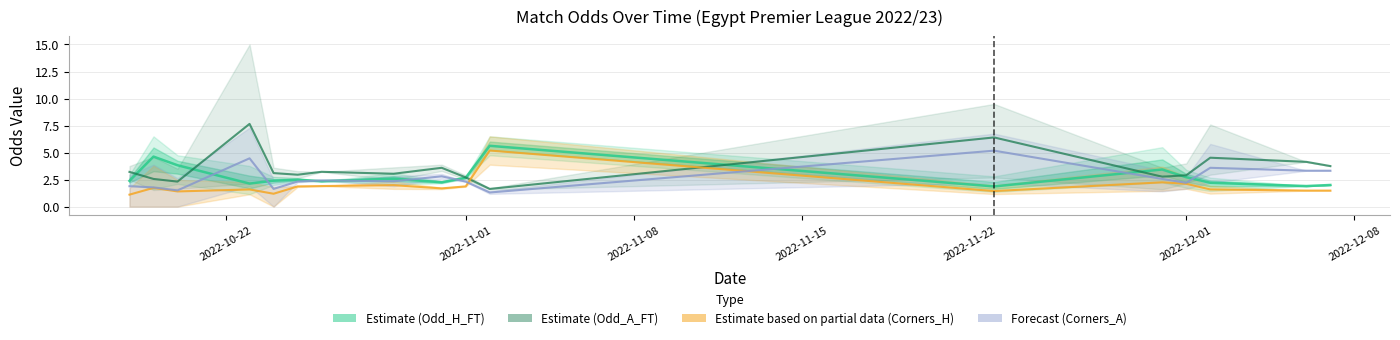

Which series has the largest range (max minus min)?

Odd_A_FT (Estimate)